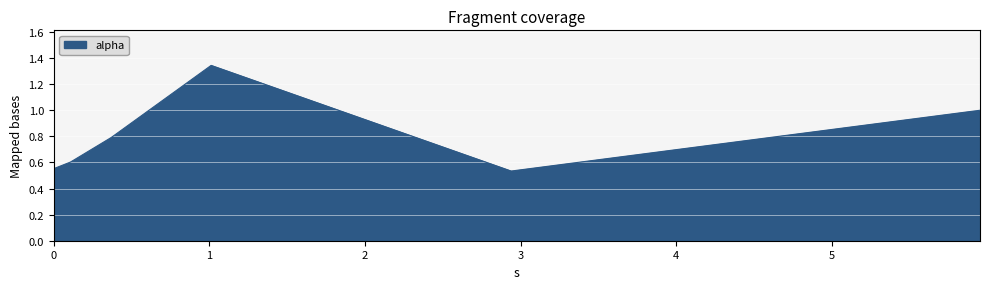

What is the sum of all values?

4.8